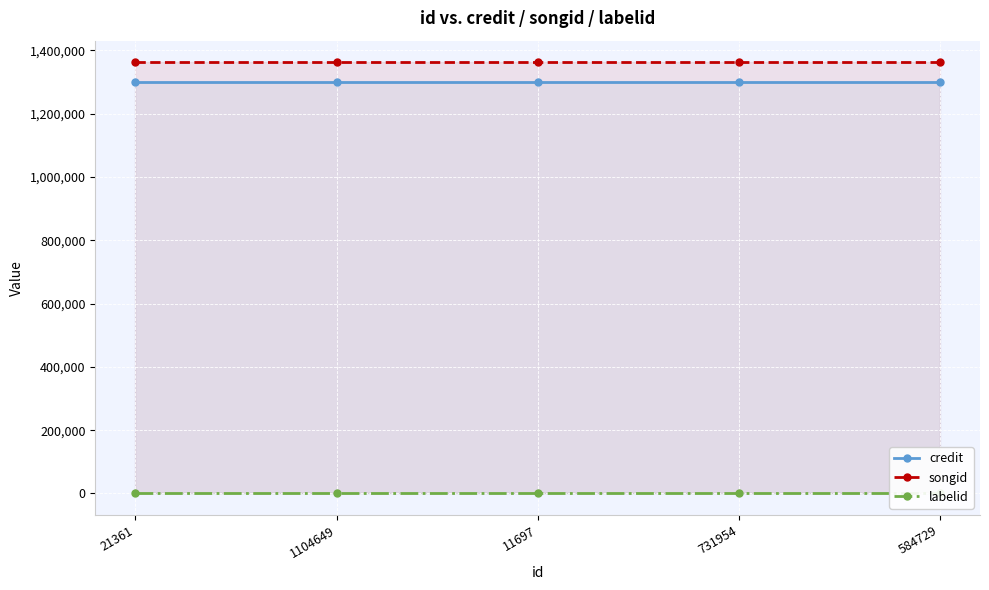

The credit series shows 369075 at 11697. True or false?

False